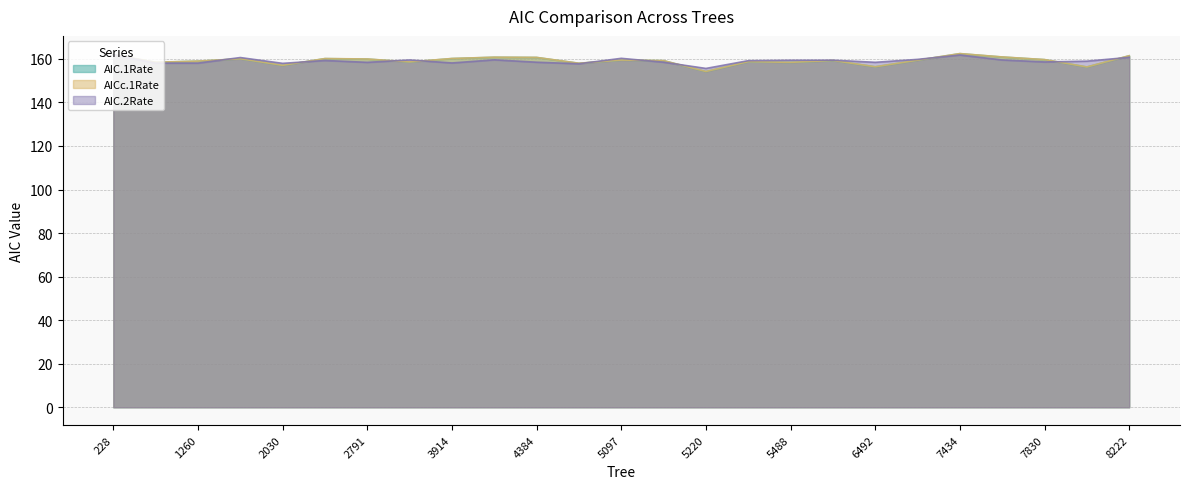

At which label is AIC.2Rate closest to 158?

364